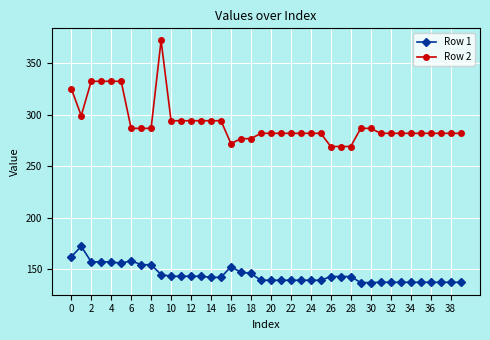

True or false: Row 1 and Row 2 intersect in this chart.

False